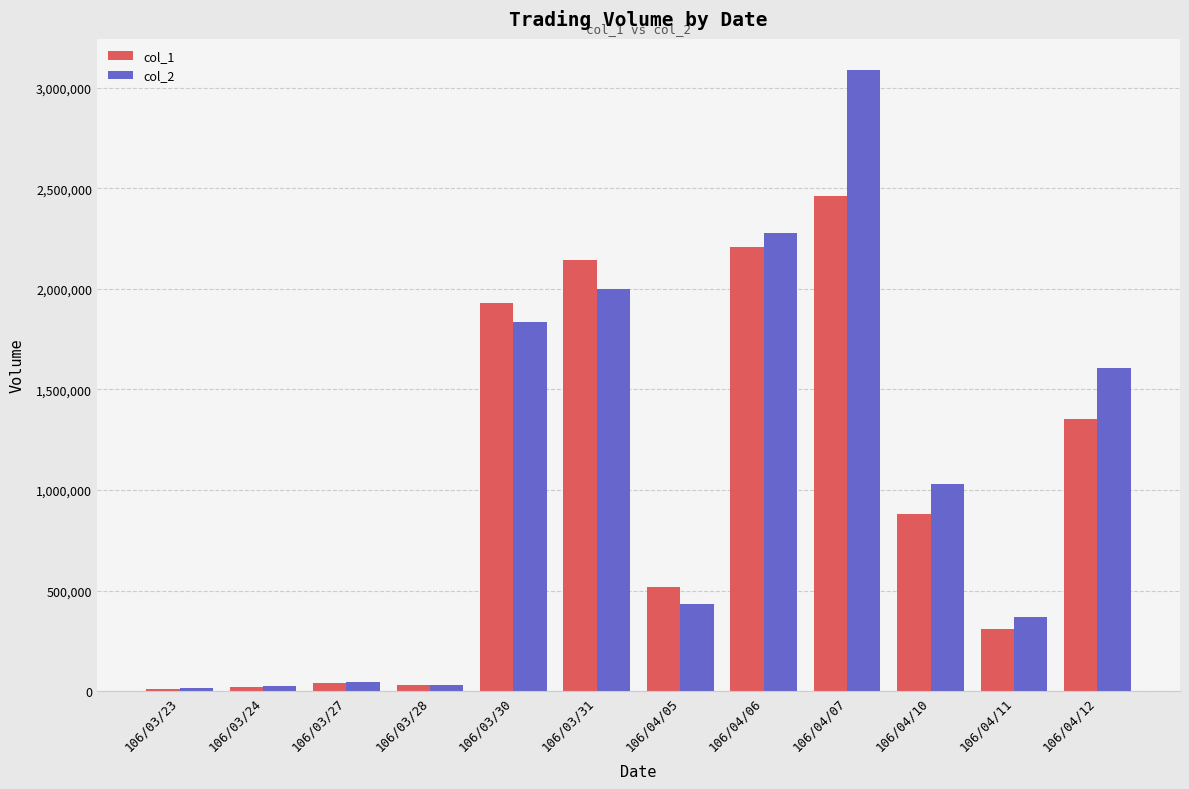

At how many categories does at least one series exceed 1129926?

5